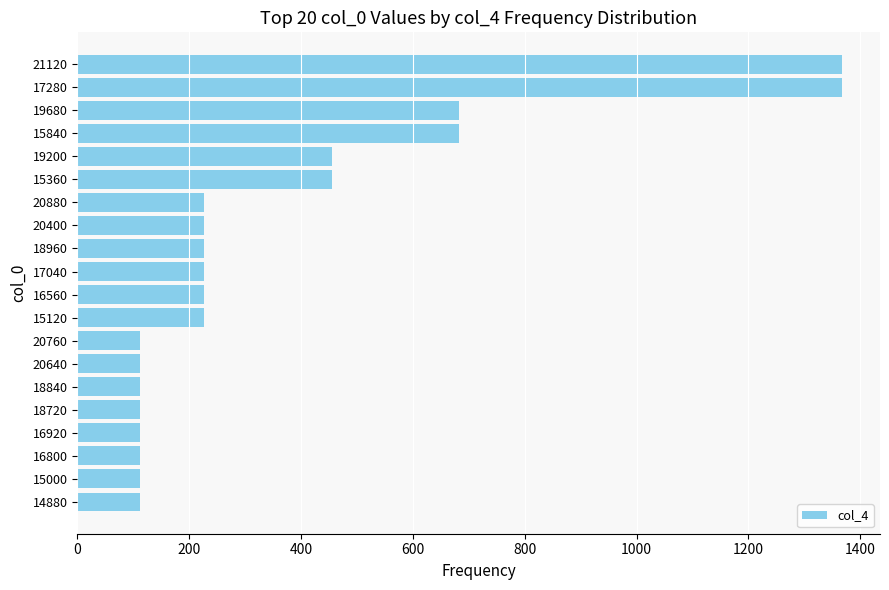

How many distinct data groups are displayed?

1